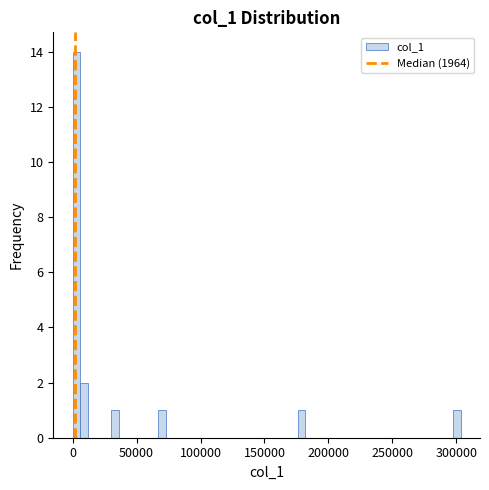

Read against the x-axis, roughly where is the centre of the tallest bar?

5000